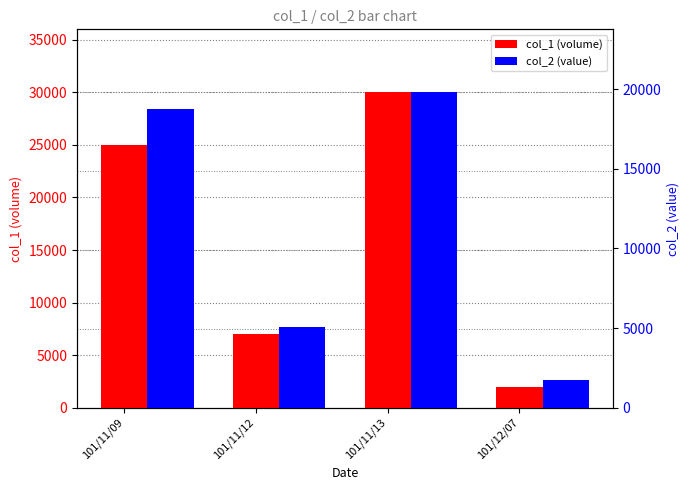

Reading left to right, transcribe all the data shown in this chart.

col_1 (volume): 25000	7000	30000	2000
col_2 (value): 18750	5060	19800	1740